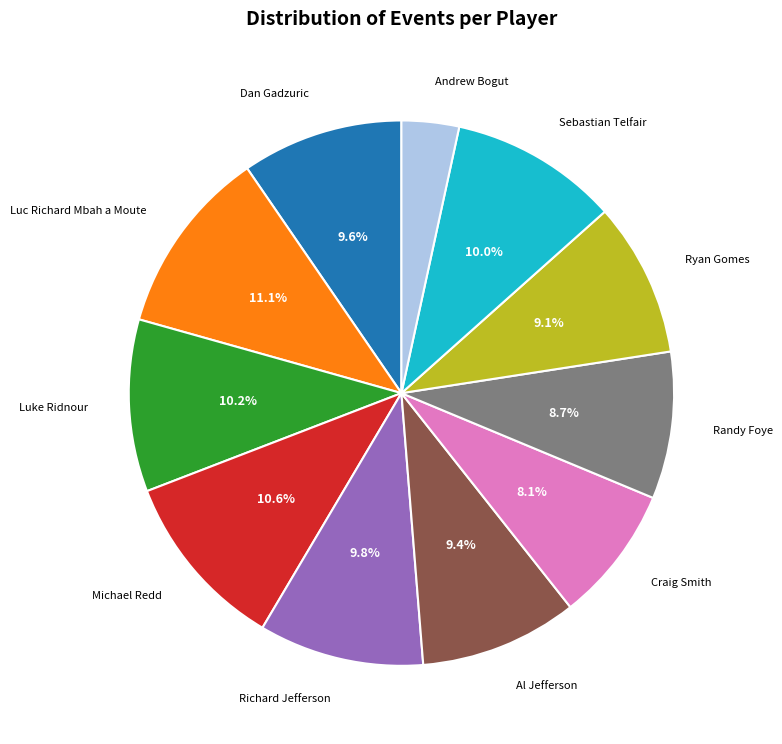

To the nearest percent, what is the average slice percentage?

9%